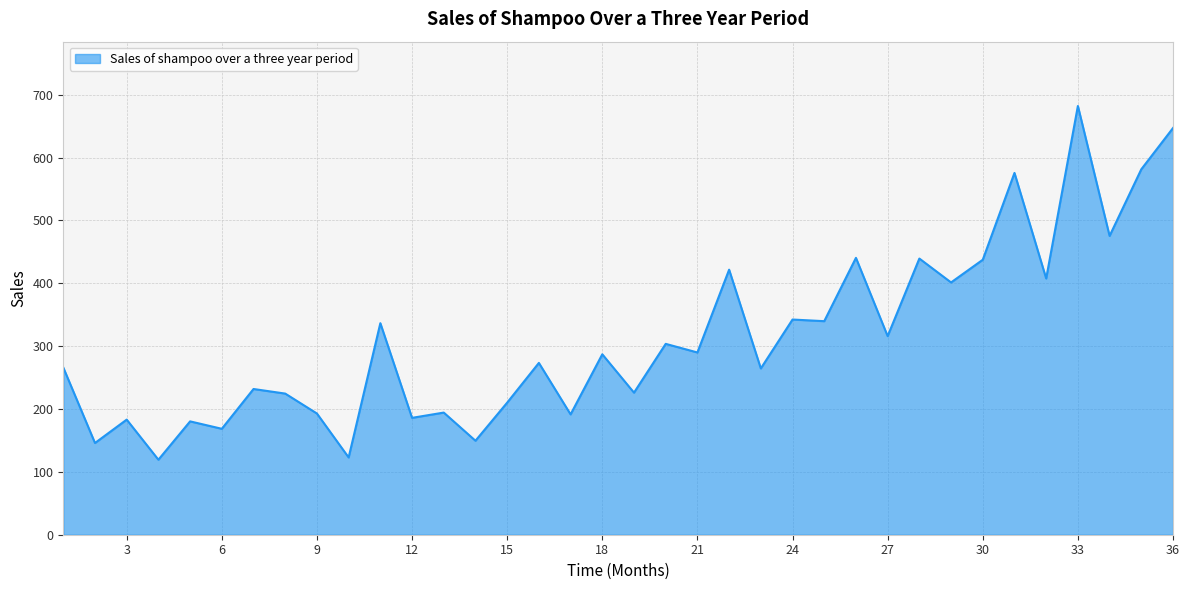

What is the smallest value displayed?

119.3